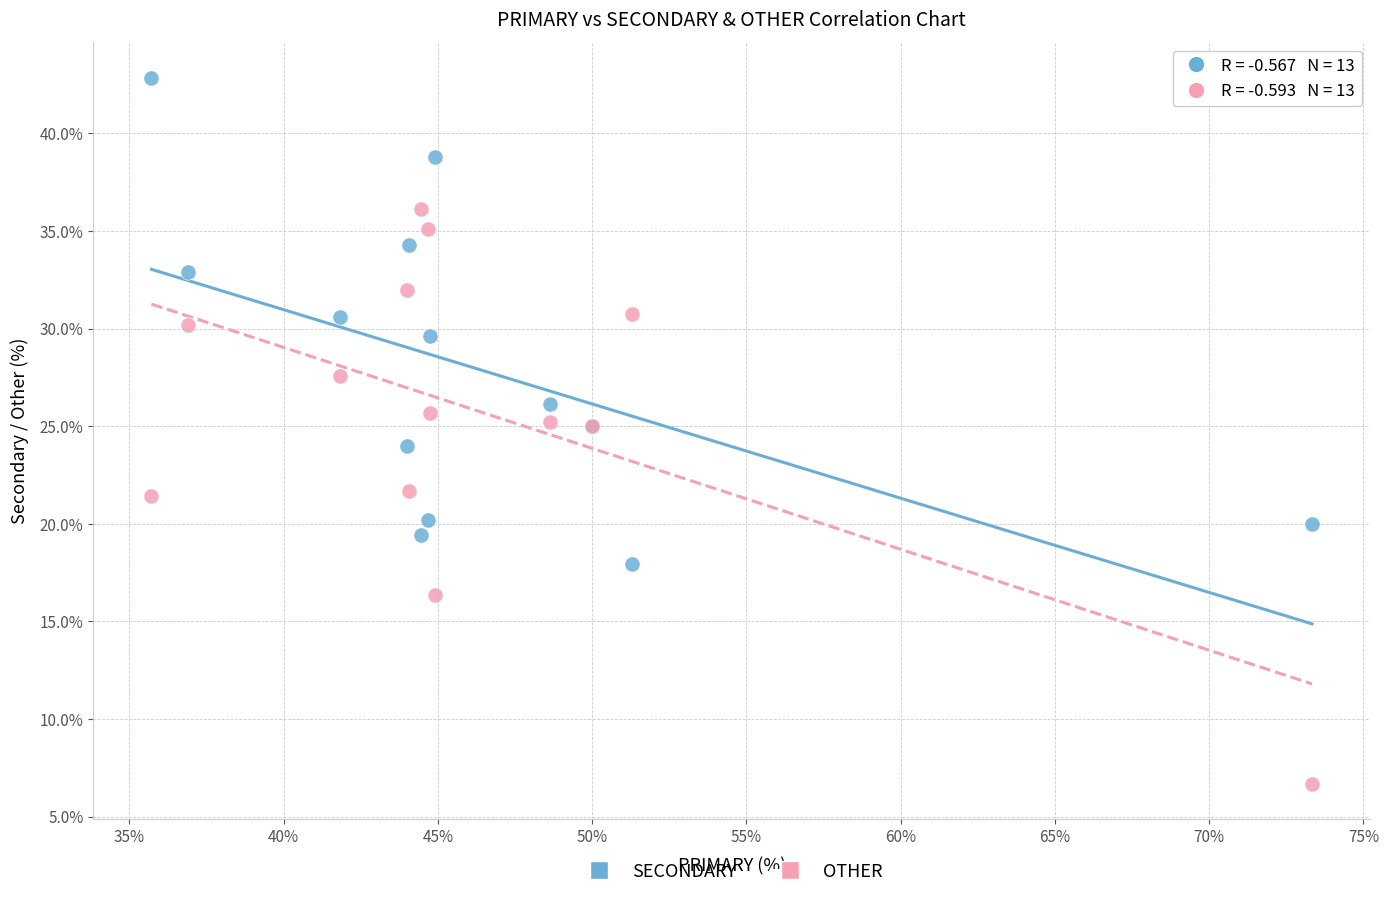

What is the X range (max minus min) for the scatter plot?

37.6